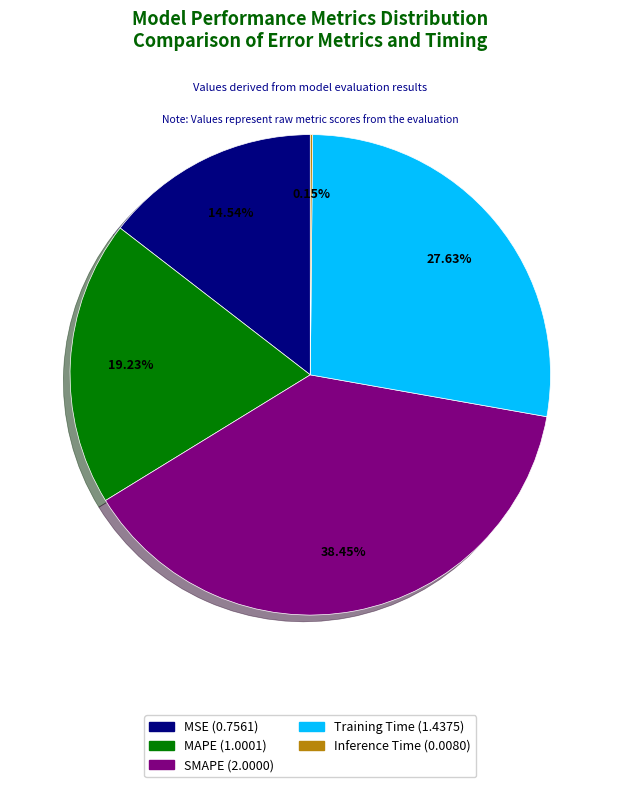

To the nearest percent, what is the difference between the largest and smallest slice percentages?

38%